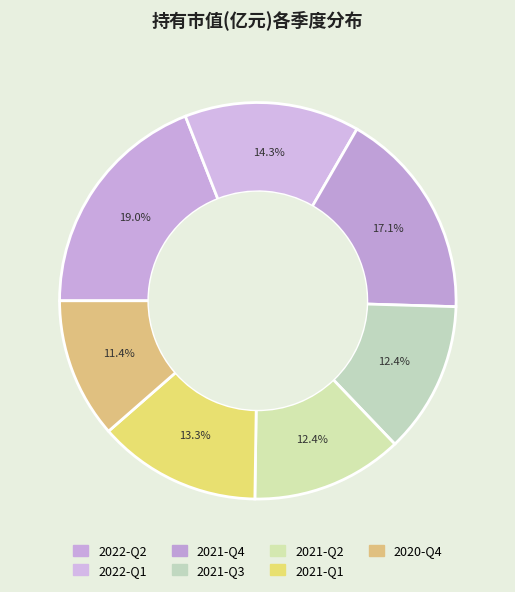

Is there a majority slice in this chart?

No